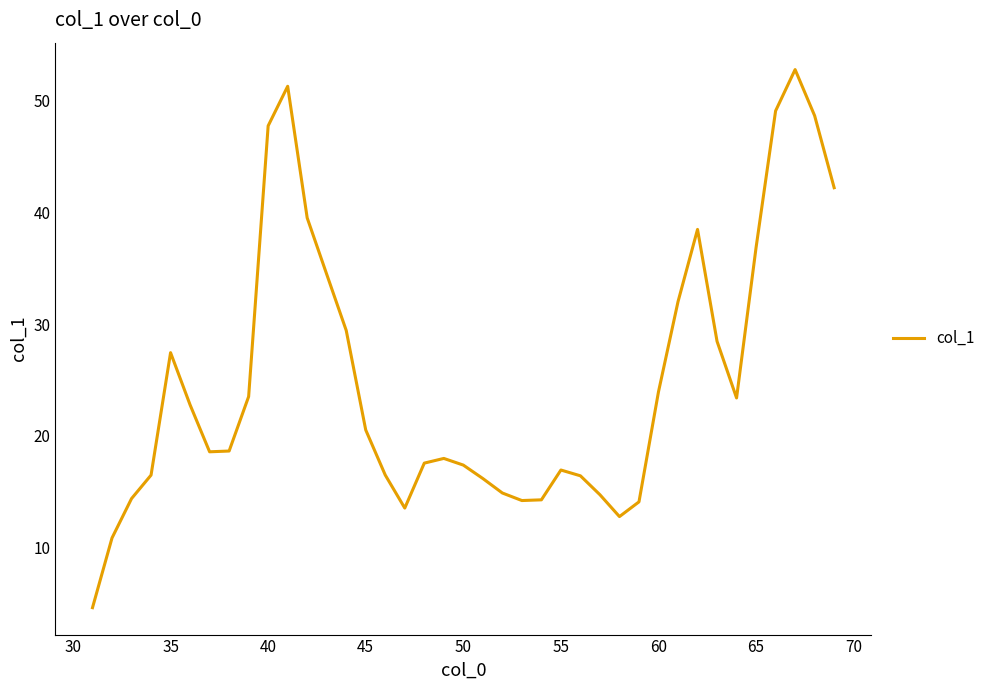

Does the chart have visible grid lines?

No